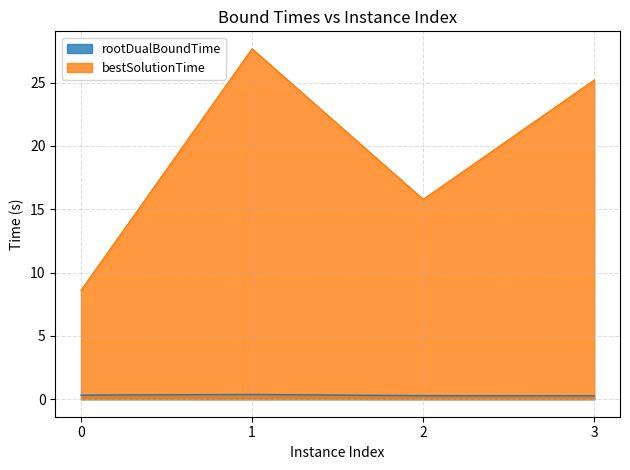

What are all the series names shown in the legend?

rootDualBoundTime, bestSolutionTime